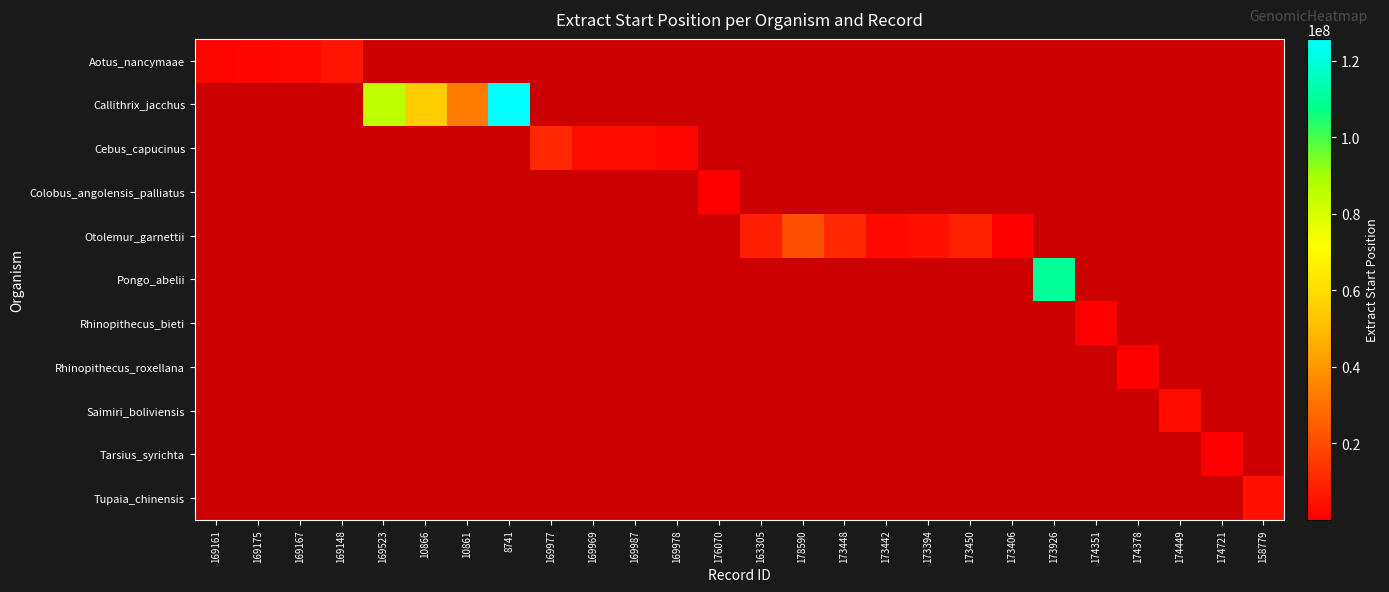

How many distinct data groups are displayed?

11